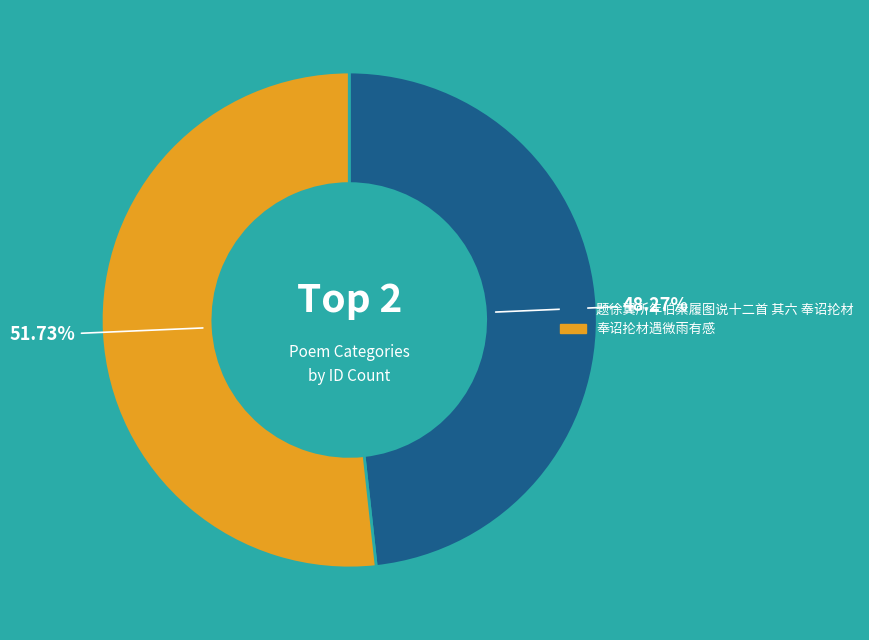

Do 题徐翼所年伯素履图说十二首 其六 奉诏抡材 and 奉诏抡材遇微雨有感 together represent more than half of the pie?

Yes